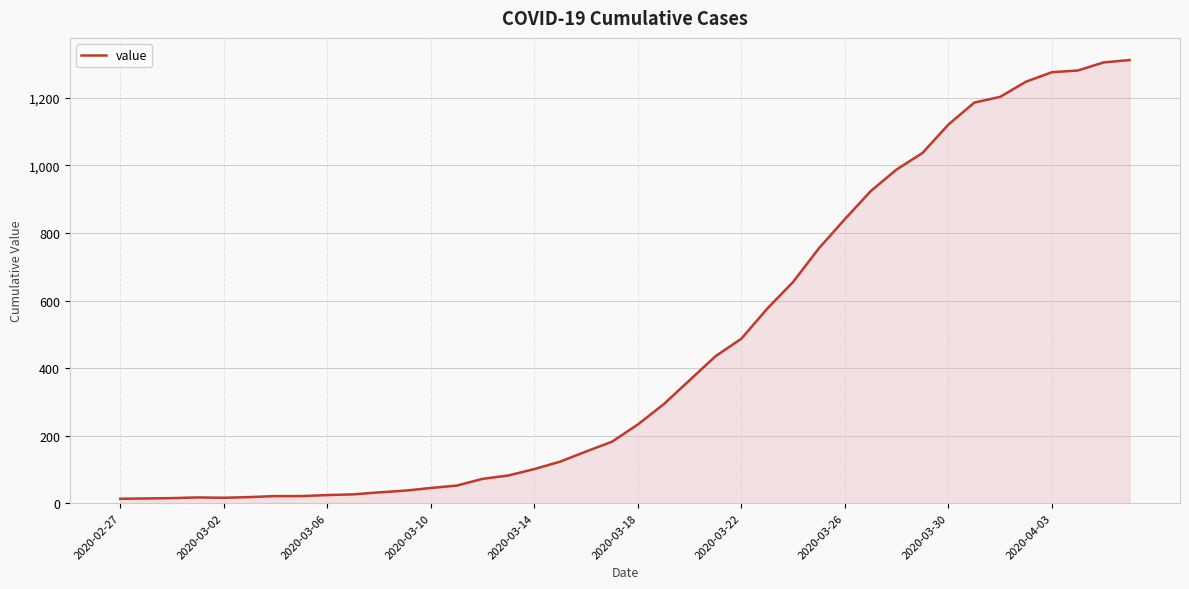

What is the difference between the maximum and minimum values?

1299